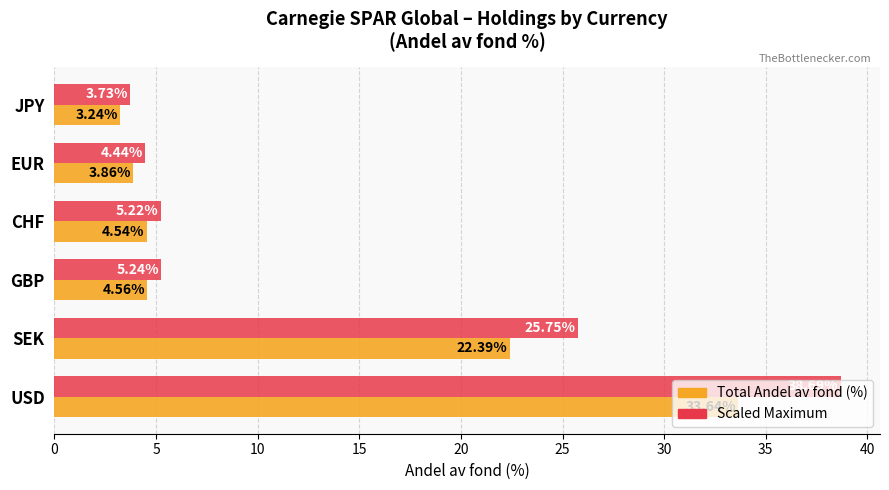

What is the spread (max minus min) of values at USD?

5.0